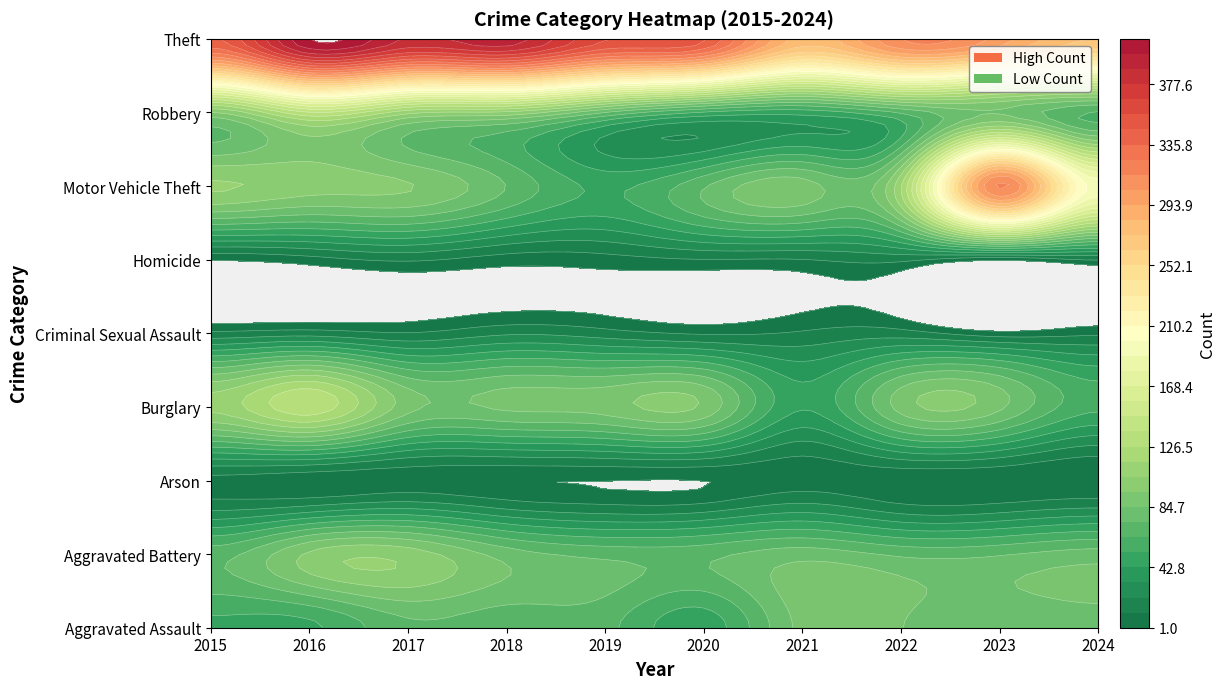

List the labels in order of Theft value, smallest first.

2024, 2021, 2023, 2022, 2015, 2020, 2019, 2017, 2018, 2016